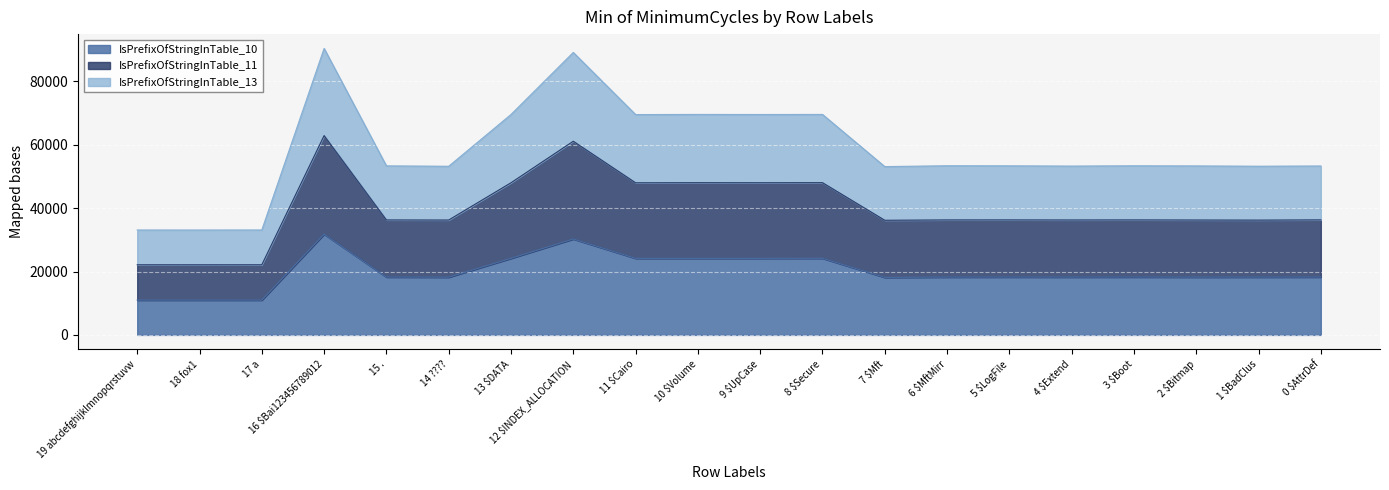

True or false: IsPrefixOfStringInTable_10 has a value of 8389 at 12 $INDEX_ALLOCATION.

False